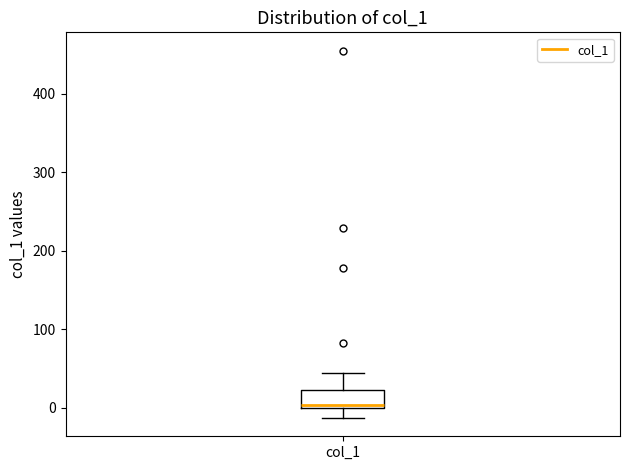

Read this box plot against the y-axis: the position of the median line, the range covered by the box, and the ends of both whiskers. The values are not printed on the chart, so give them approximately, as read against the axis.

median 0 (just above the box's lower edge), box 0 to 20, whiskers -10 to 40